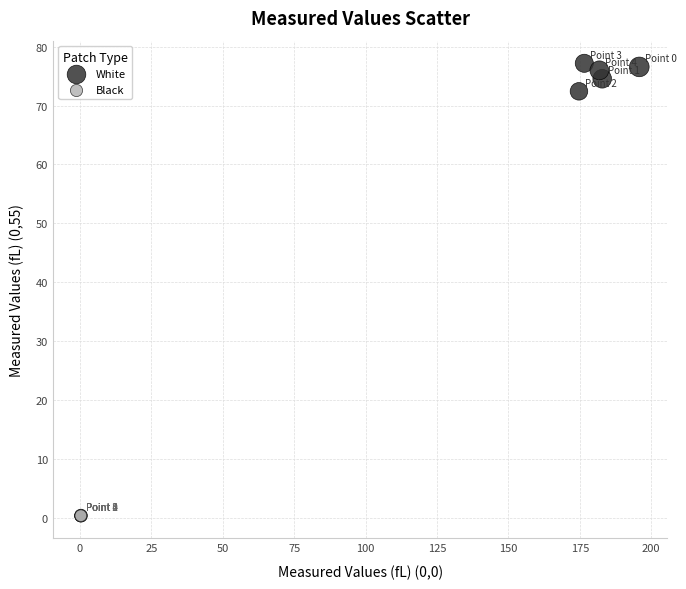

Which series contains the highest Y value?

White